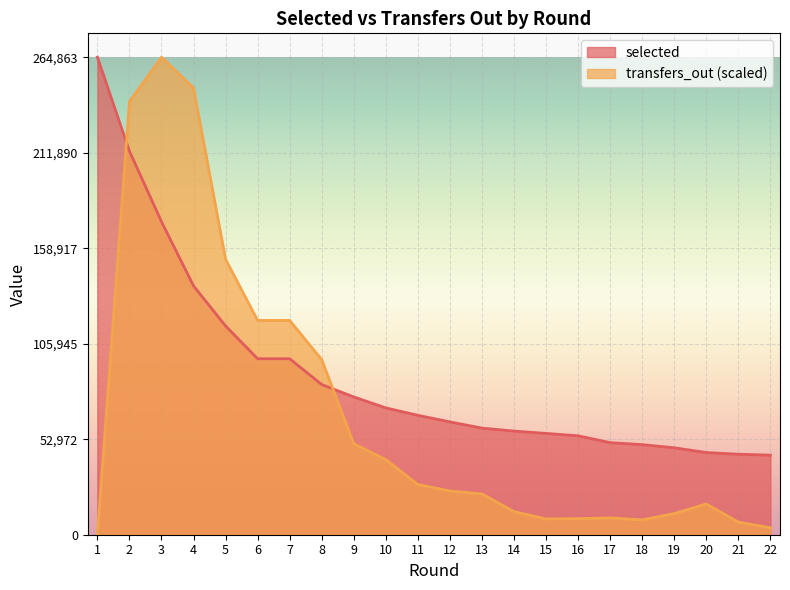

Is it true that transfers_out equals 7000.5 at 21?

True